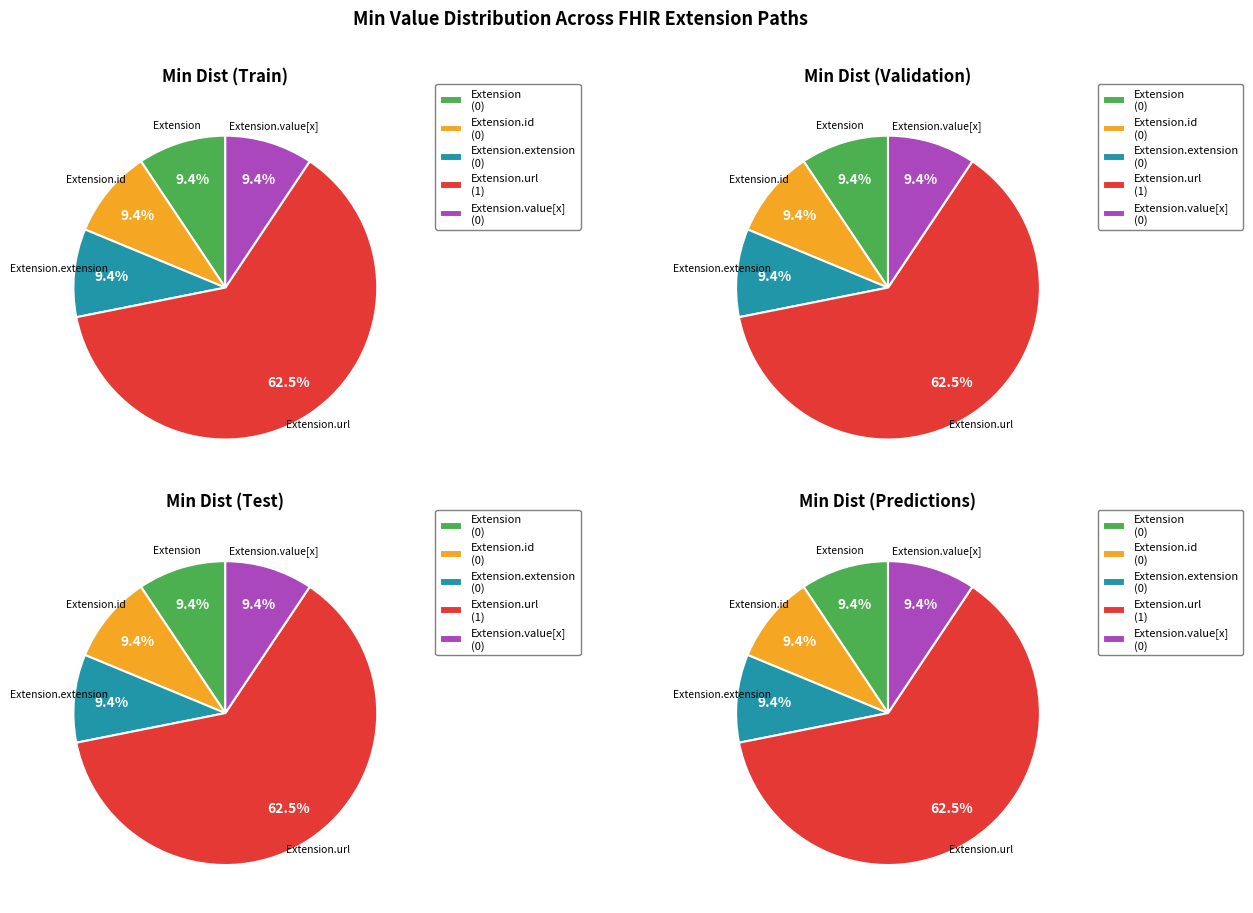

How many slices are in this pie chart?

5